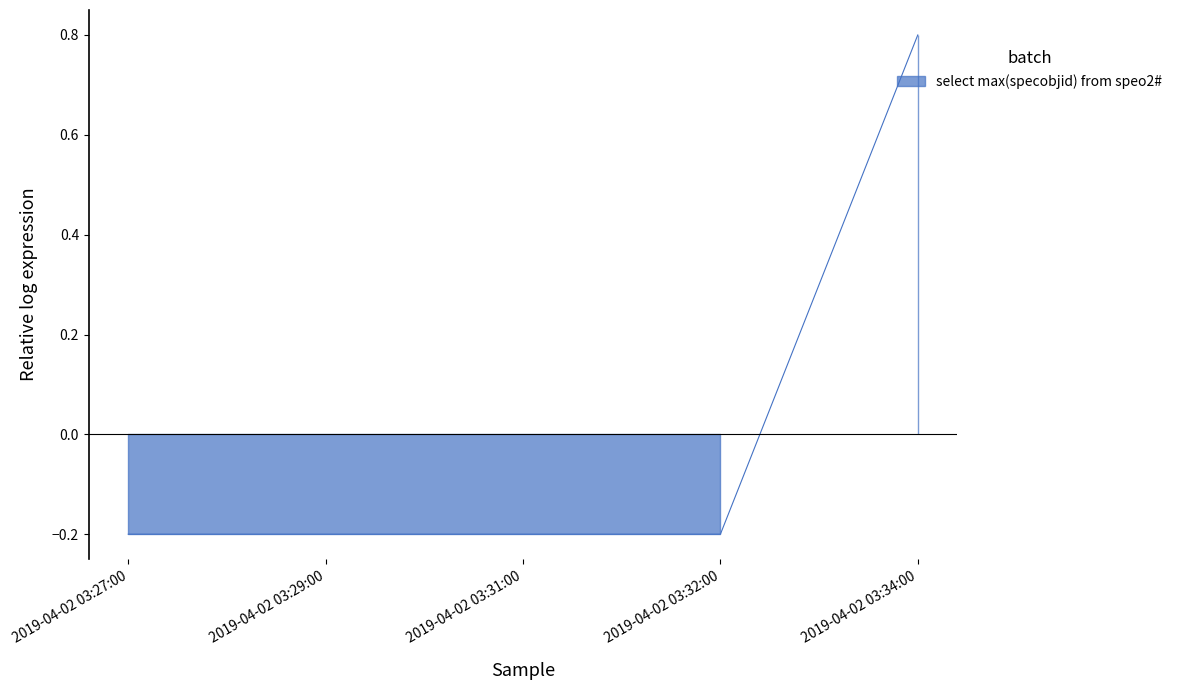

How many data points are less than 0?

4